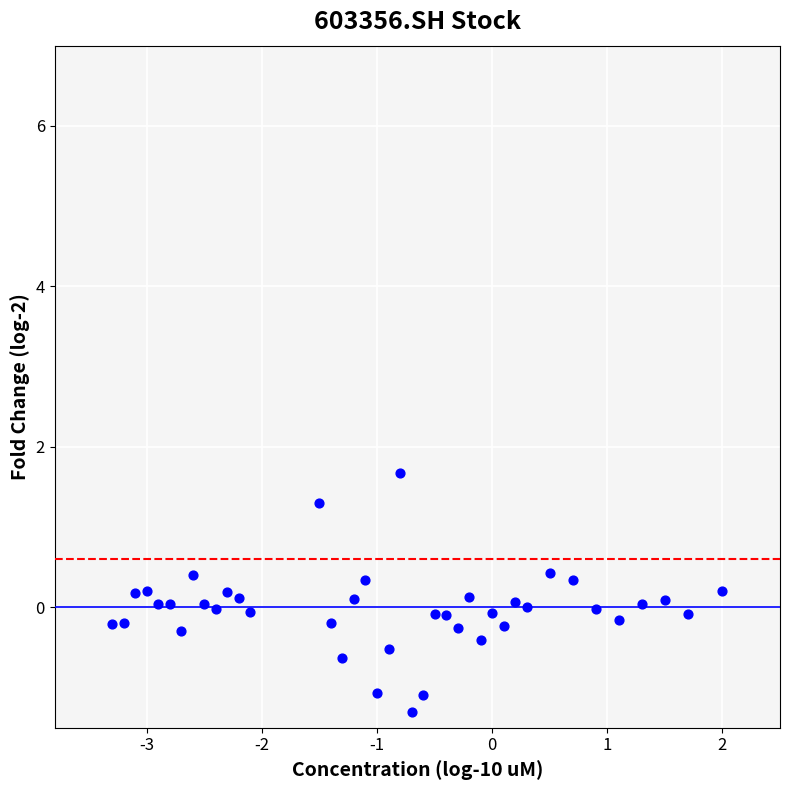

What is the range of Y values (max minus min)?

3.0